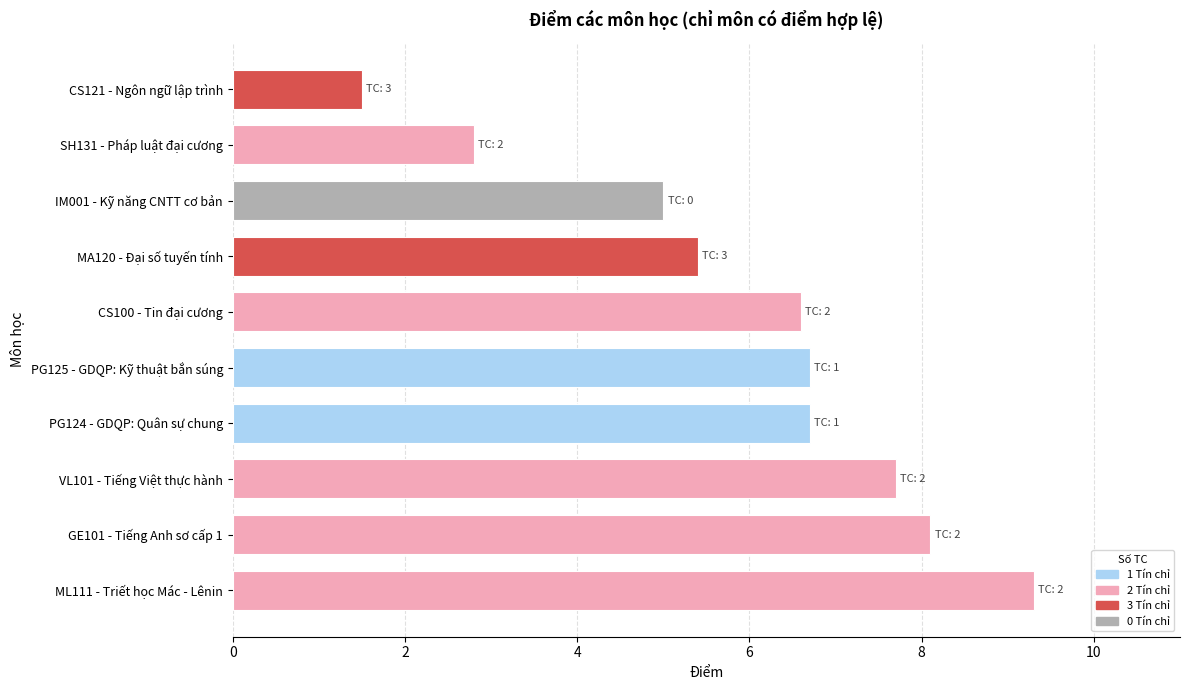

Approximately how many times larger is the value at CS100 - Tin đại cương compared to IM001 - Kỹ năng CNTT cơ bản?

1.3